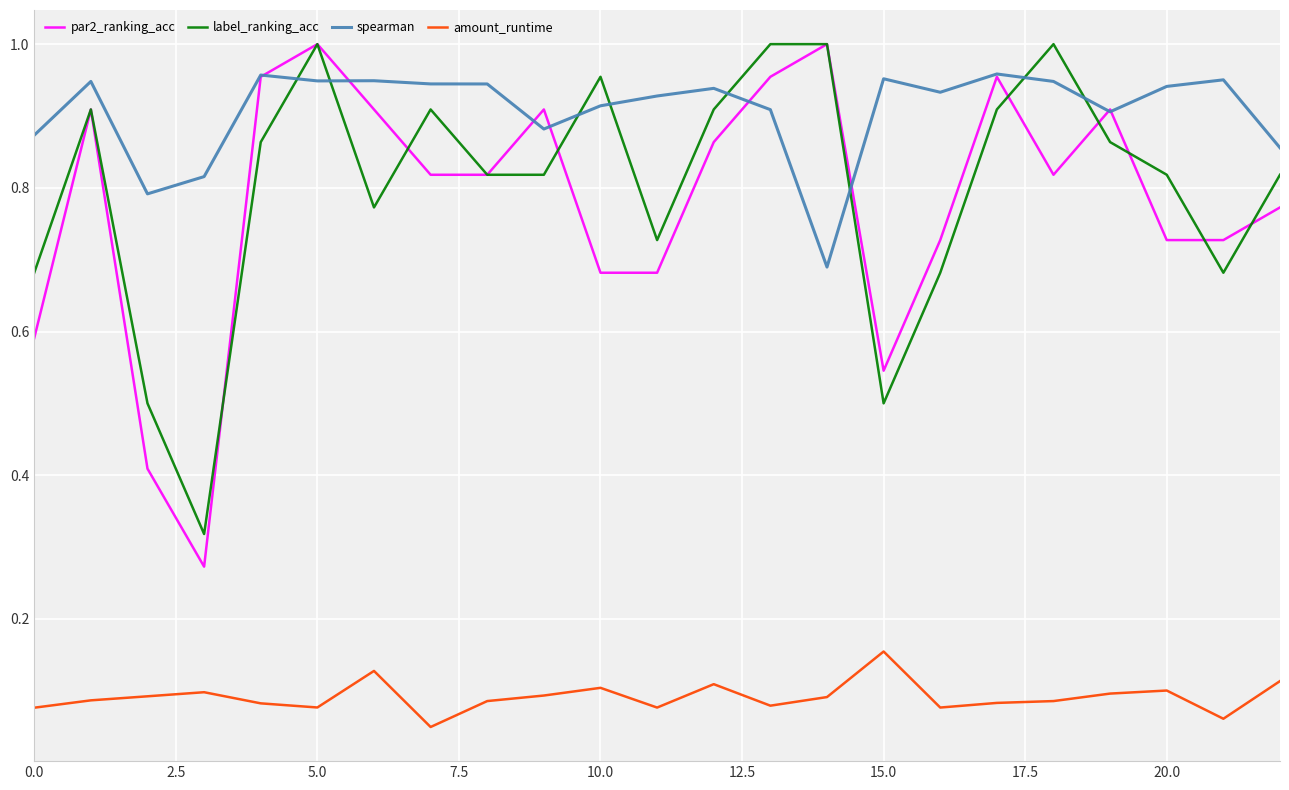

True or false: par2_ranking_acc and amount_runtime cross at least once.

False